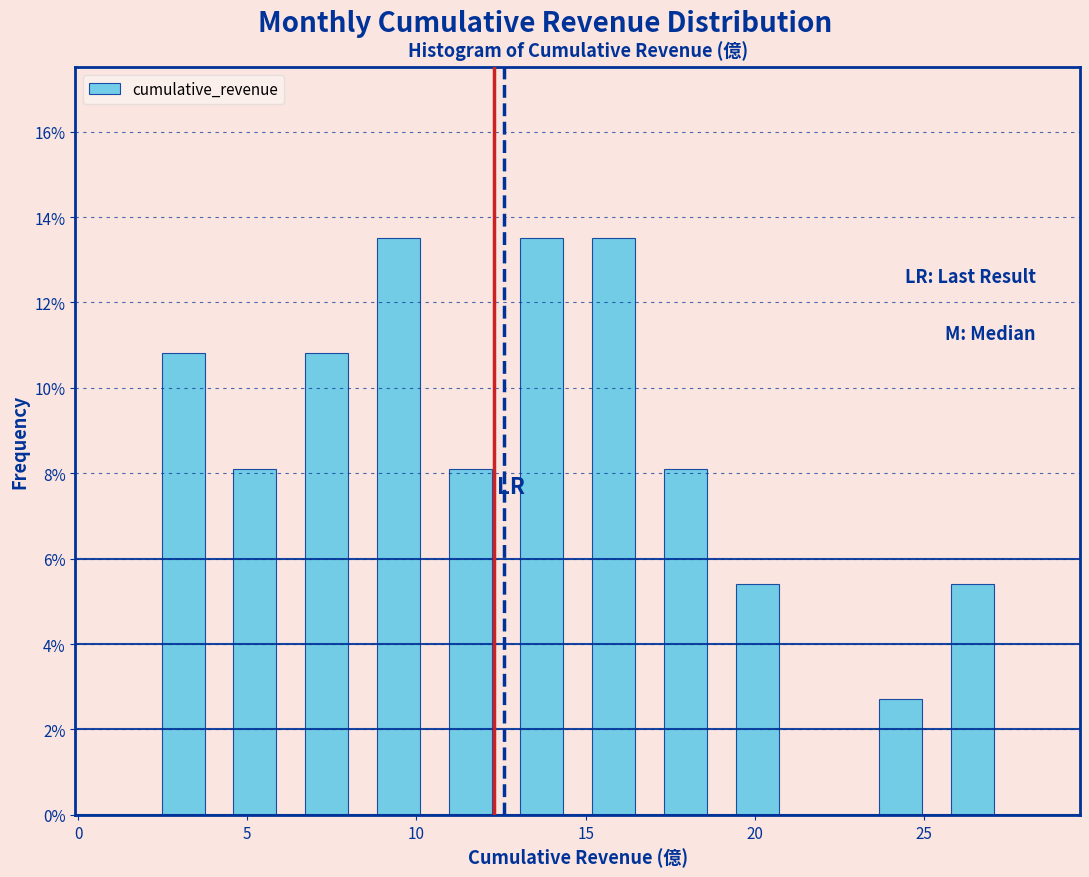

Reading left to right, list every bar in this chart as the range it spans on the x-axis followed by its height. Neither the bar edges nor the heights are printed on the chart, so give them approximately, as read against the axes.

2.0 to 4.0: 10.8
4.0 to 6.5: 8.2
6.5 to 8.5: 10.8
8.5 to 10.5: 13.6
10.5 to 12.5: 8.2
12.5 to 15.0: 13.6
15.0 to 17.0: 13.6
17.0 to 19.0: 8.2
19.0 to 21.0: 5.4
21.0 to 23.0: 0
23.0 to 25.5: 2.8
25.5 to 27.5: 5.4